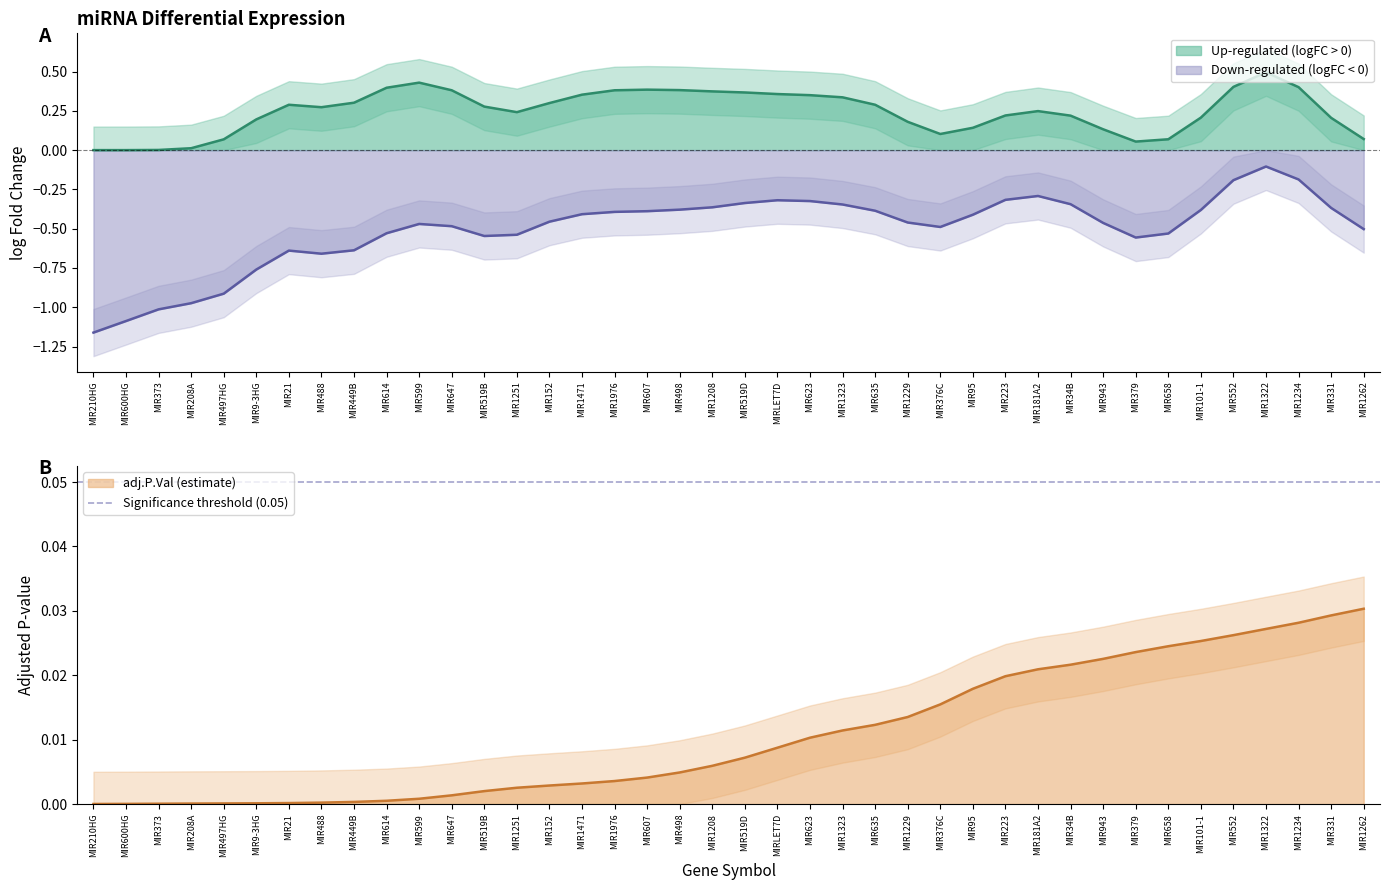

What is the sum of all values?

0.4